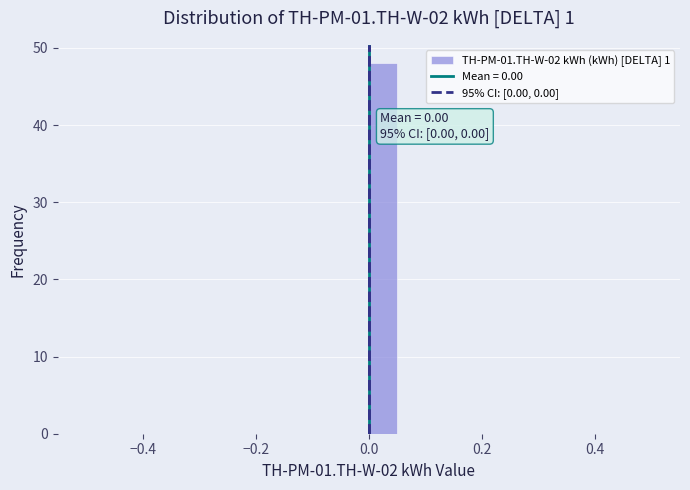

Read against the x-axis, roughly where is the centre of the tallest bar?

0.02